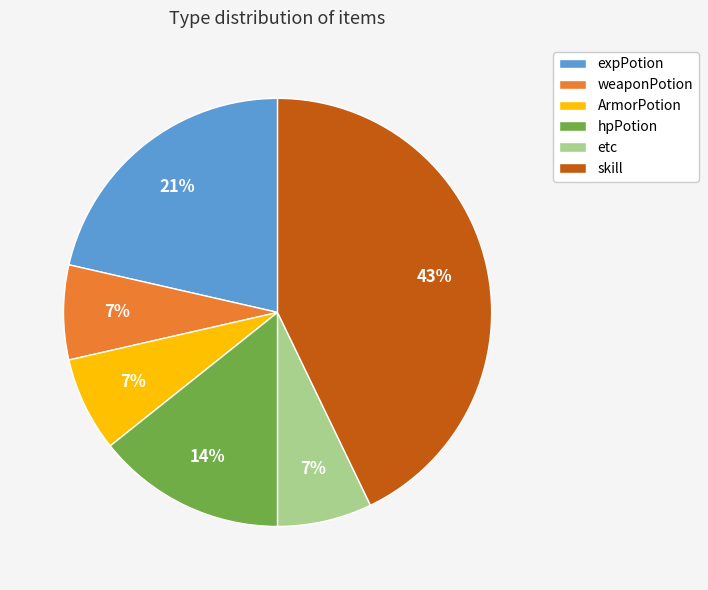

How many slices are in this pie chart?

6